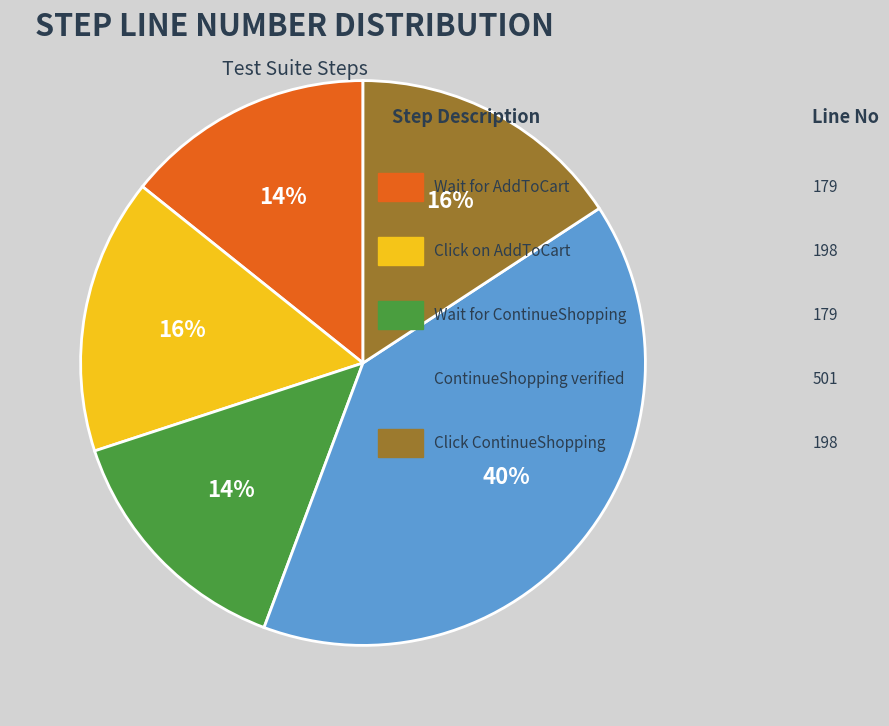

To the nearest percent, what is the average slice percentage?

20%